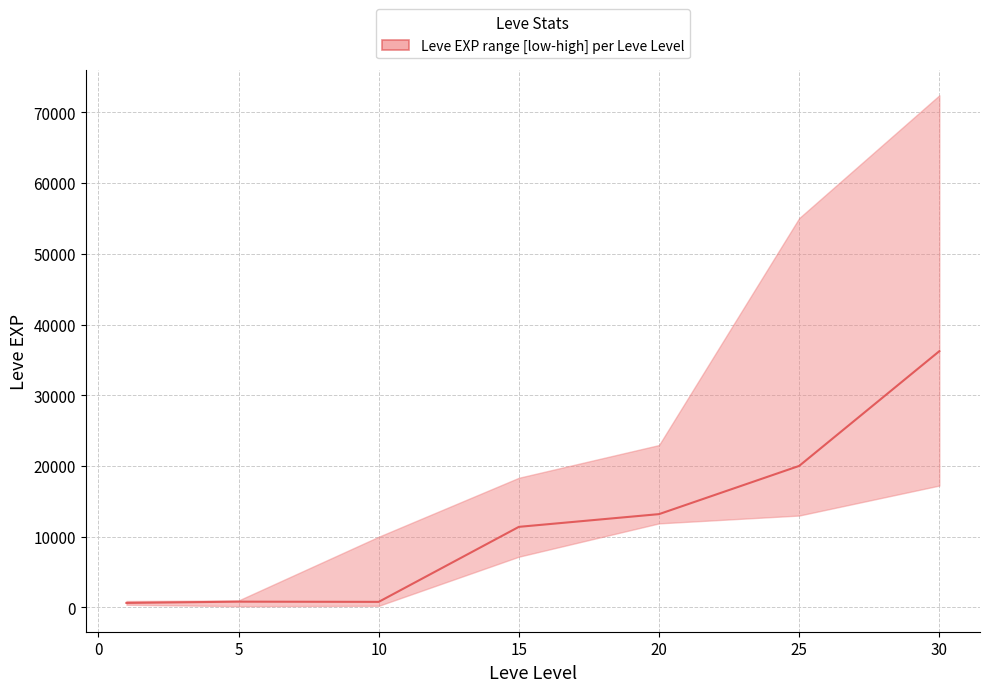

Does the chart have visible grid lines?

Yes